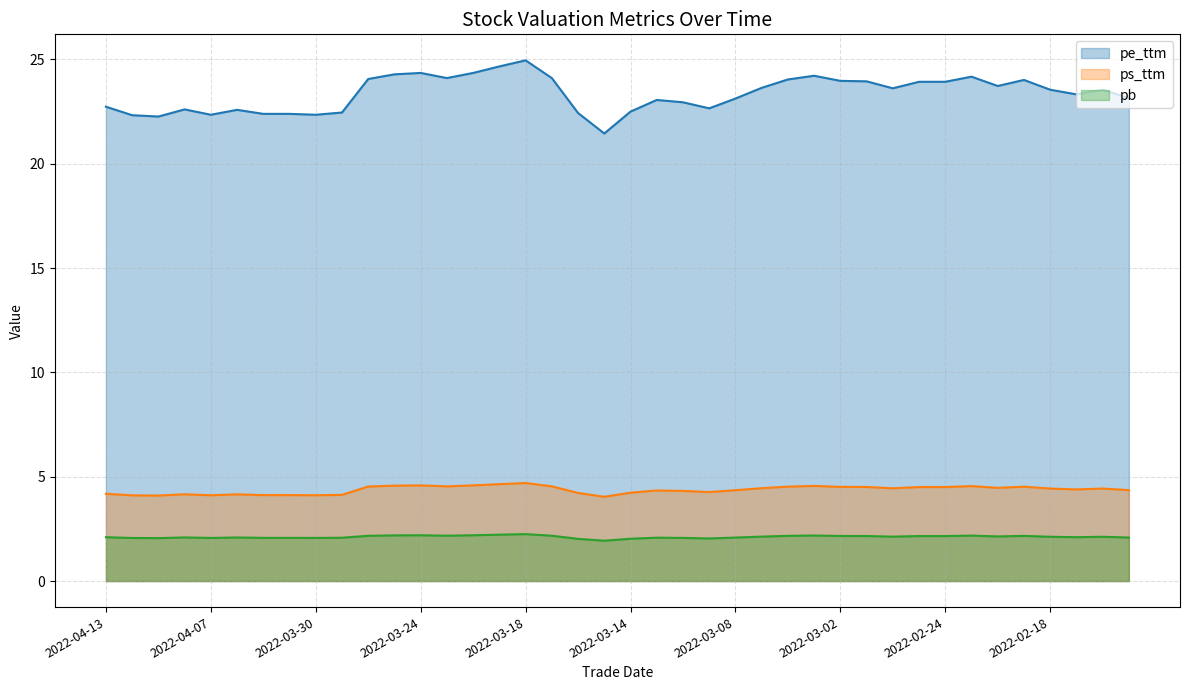

Rank the series at 2022-03-09 from highest to lowest value.

pe_ttm, ps_ttm, pb